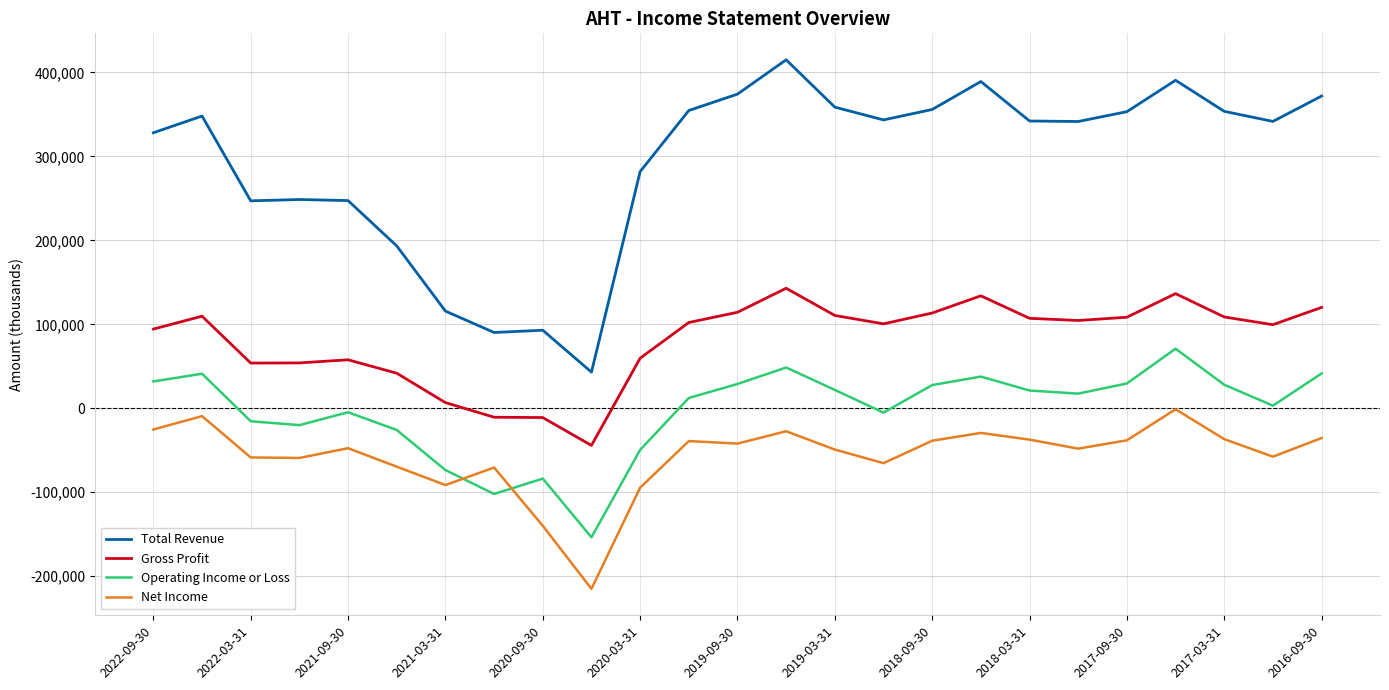

List the series in order of their overall mean, lowest first.

Net Income, Operating Income or Loss, Gross Profit, Total Revenue